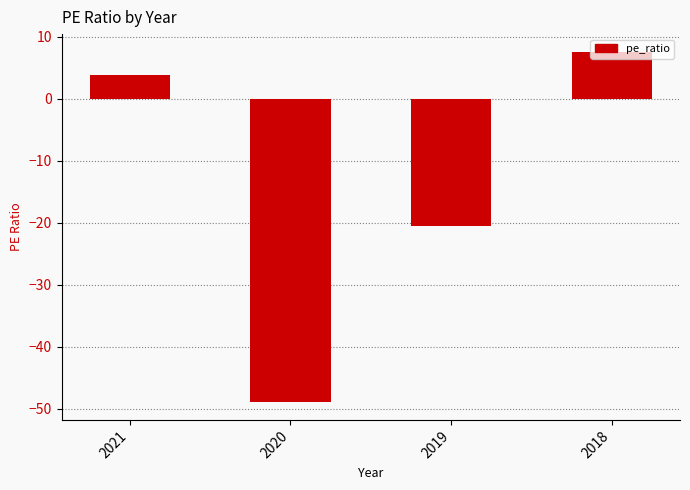

What is the minimum value shown in the chart?

-49.0